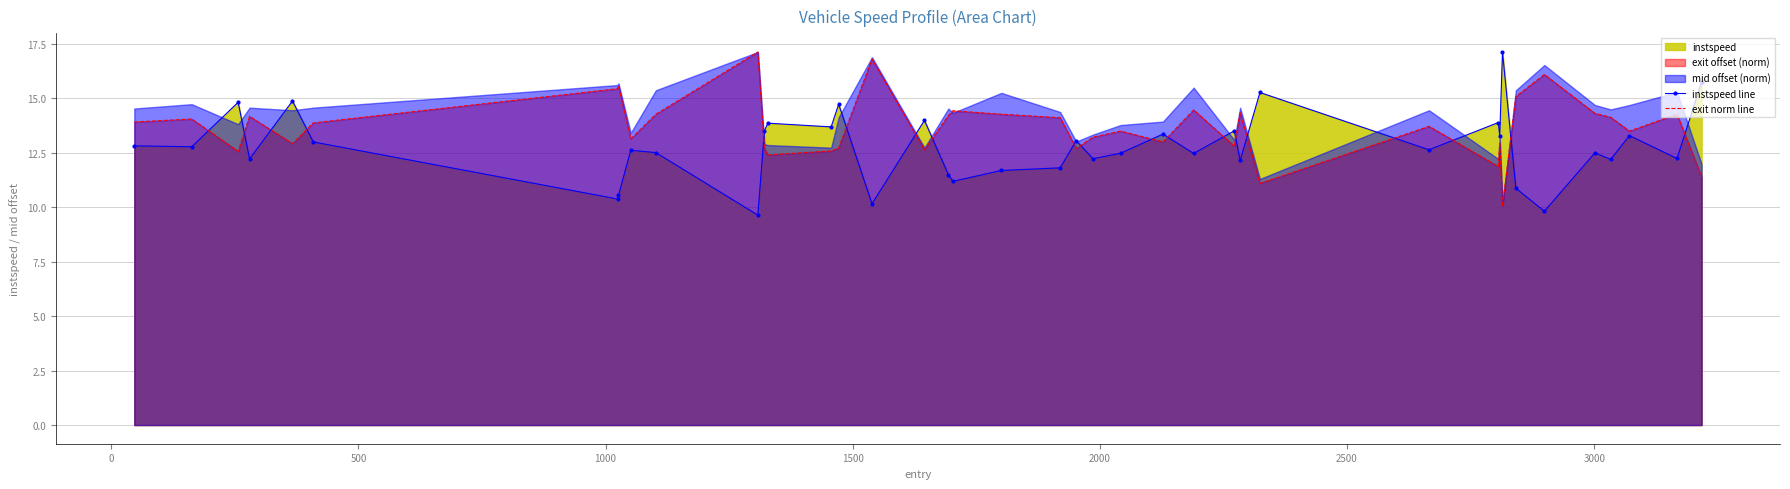

Which series ends up on top after the final intersection of exit norm line and instspeed line?

instspeed line